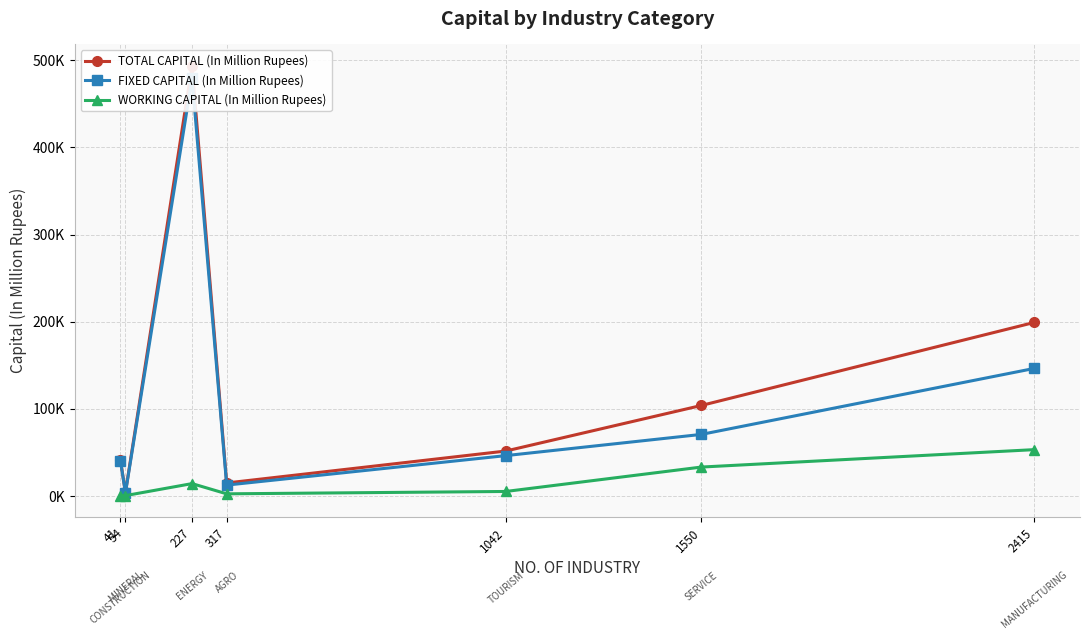

List the series in order of their peak value, lowest first.

WORKING CAPITAL (In Million Rupees), FIXED CAPITAL (In Million Rupees), TOTAL CAPITAL (In Million Rupees)